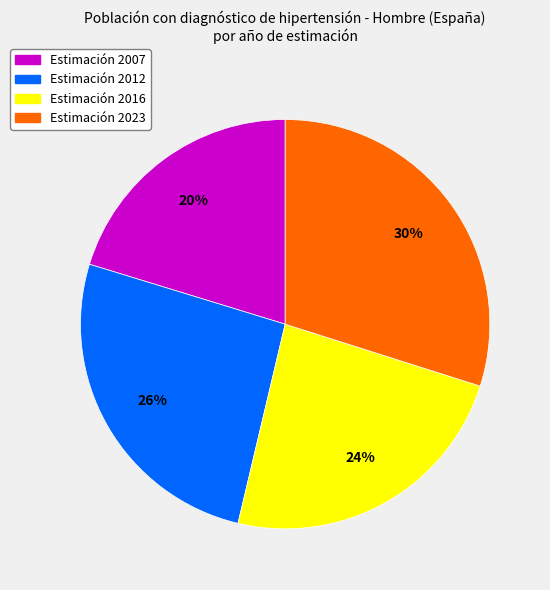

Does any single category account for the majority?

No